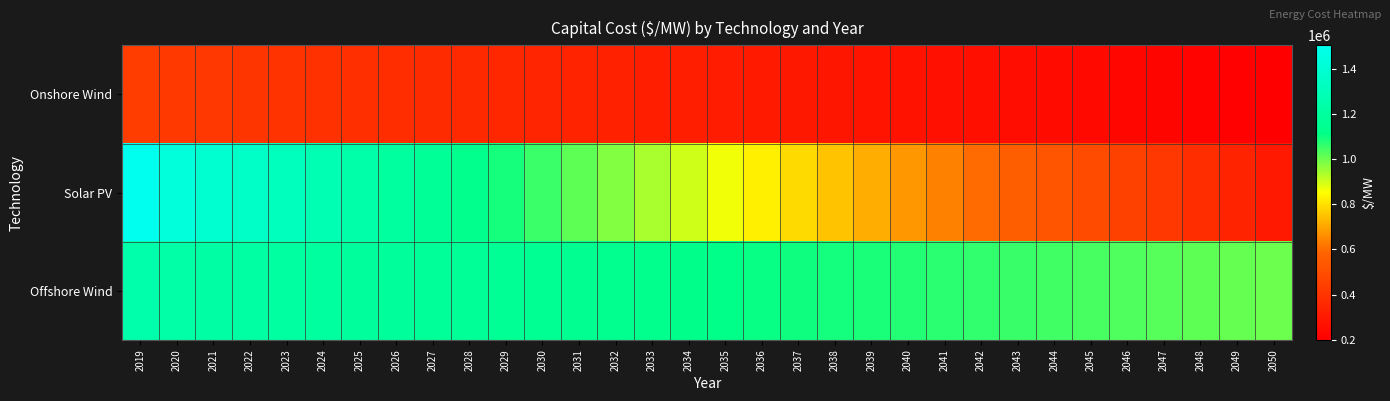

Which label corresponds to the smallest value in the chart?

2050